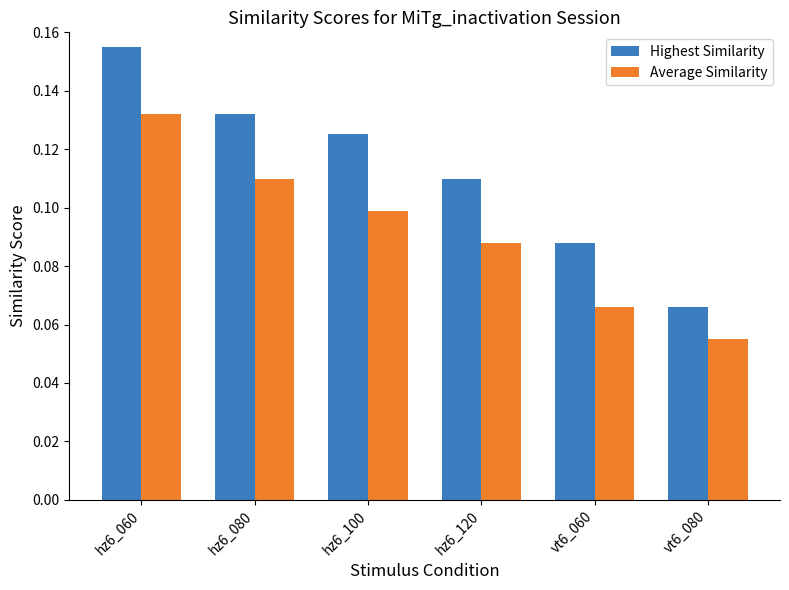

What are all the series names shown in the legend?

Highest Similarity, Average Similarity